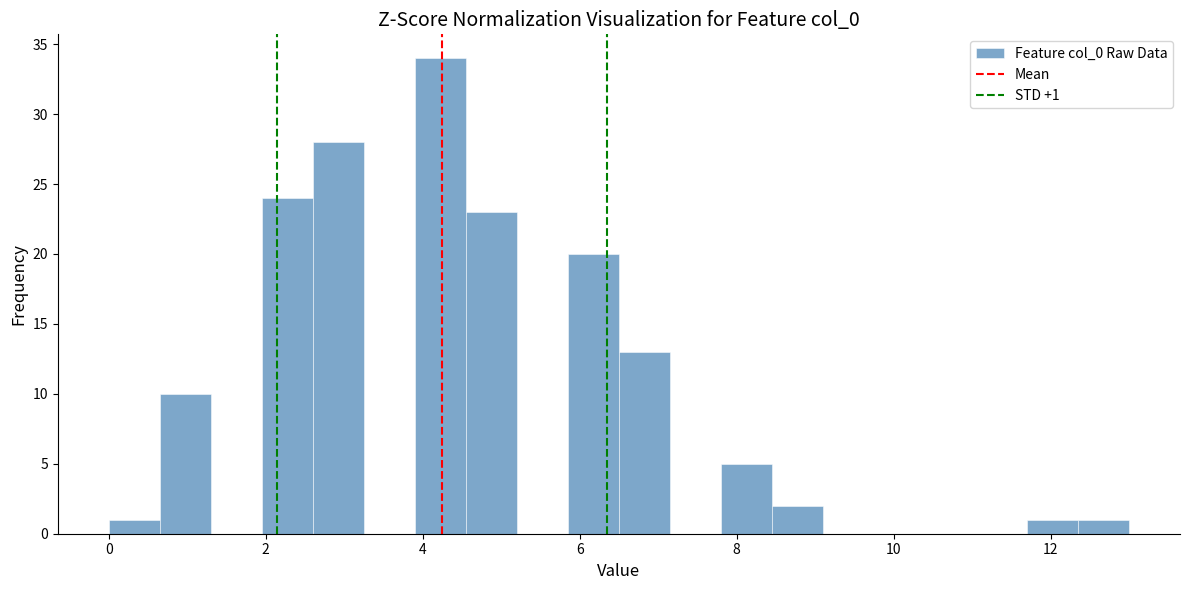

Around what value on the x-axis is the tallest bar? Give the approximate position of its centre, as read against the axis.

4.2